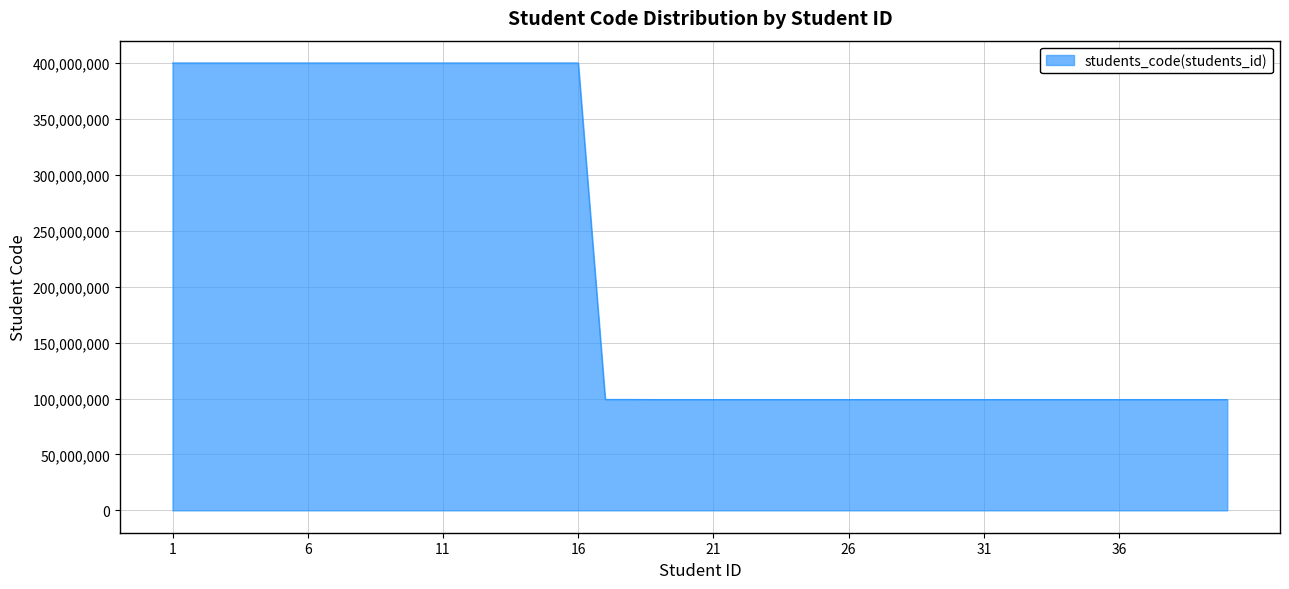

What is the greatest value displayed?

400112917